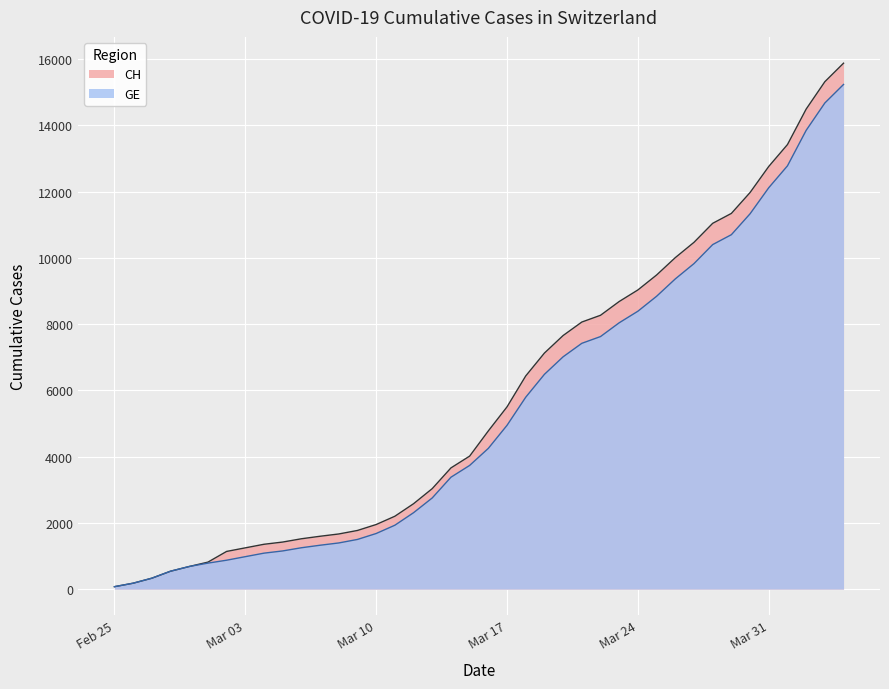

Between 2020-03-12 and 2020-03-20, which is larger?

2020-03-20